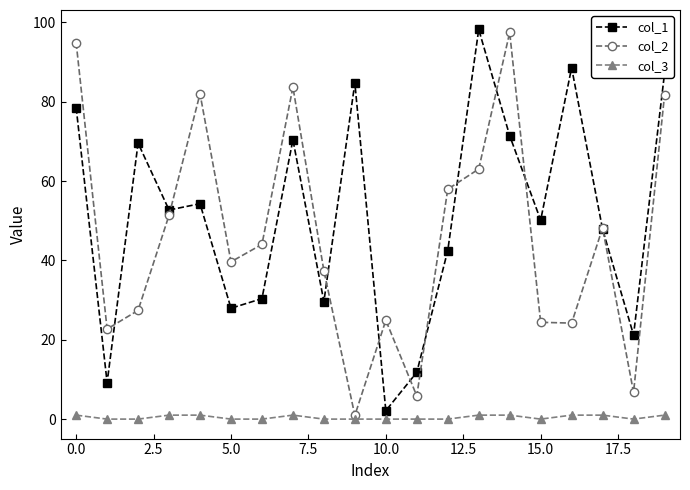

True or false: col_1 has more than 0 interior local peaks.

True